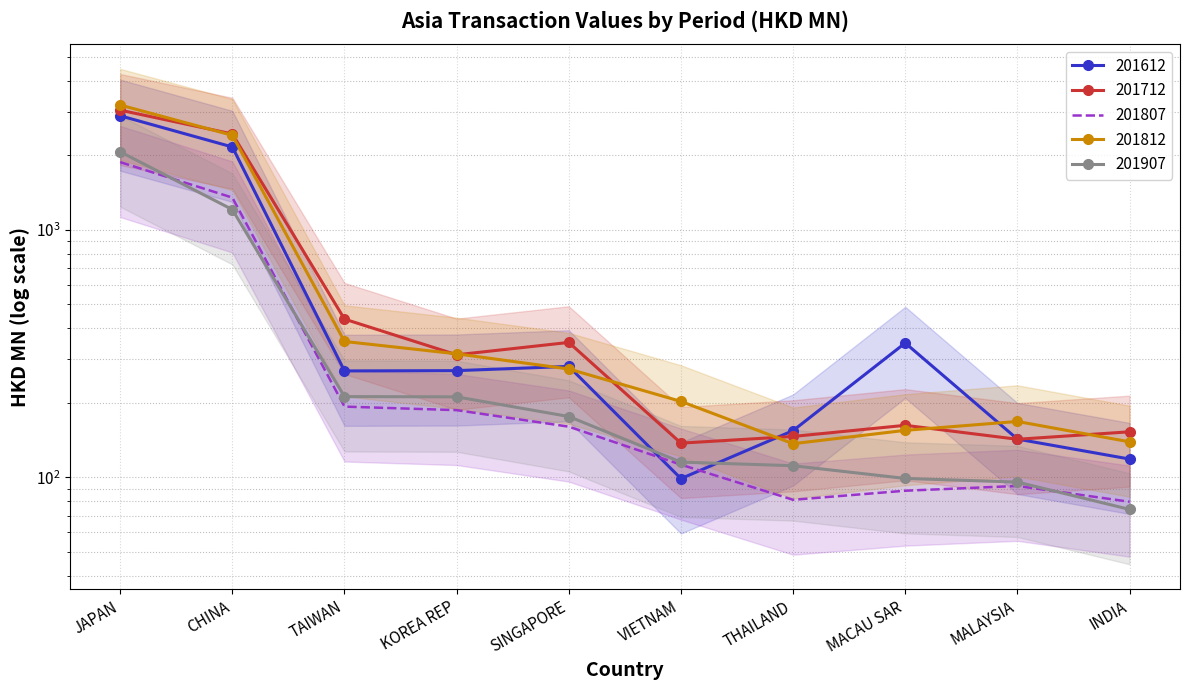

Which series has the widest spread of values?

201812